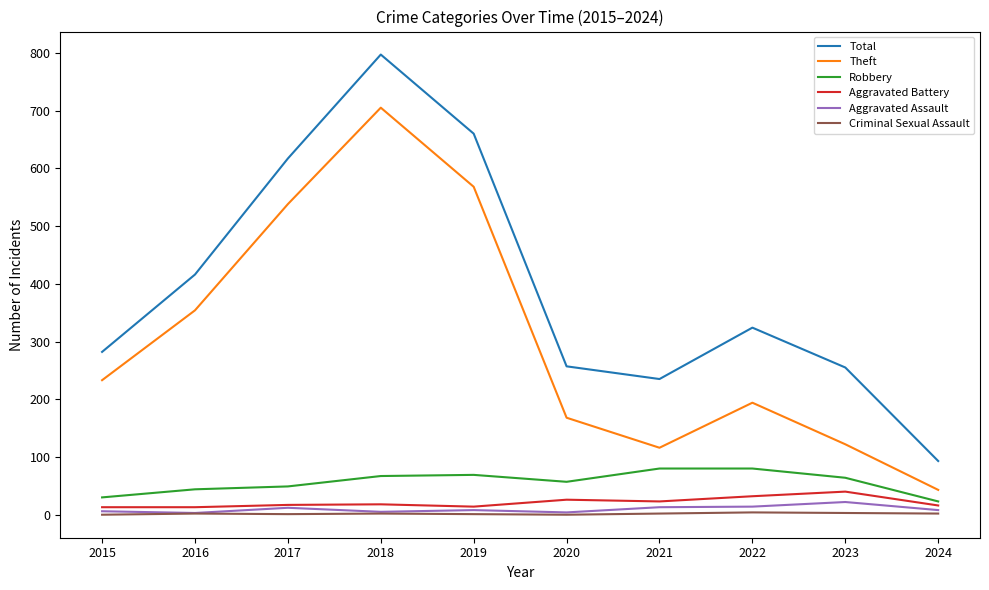

At how many categories does at least one series exceed 563?

3